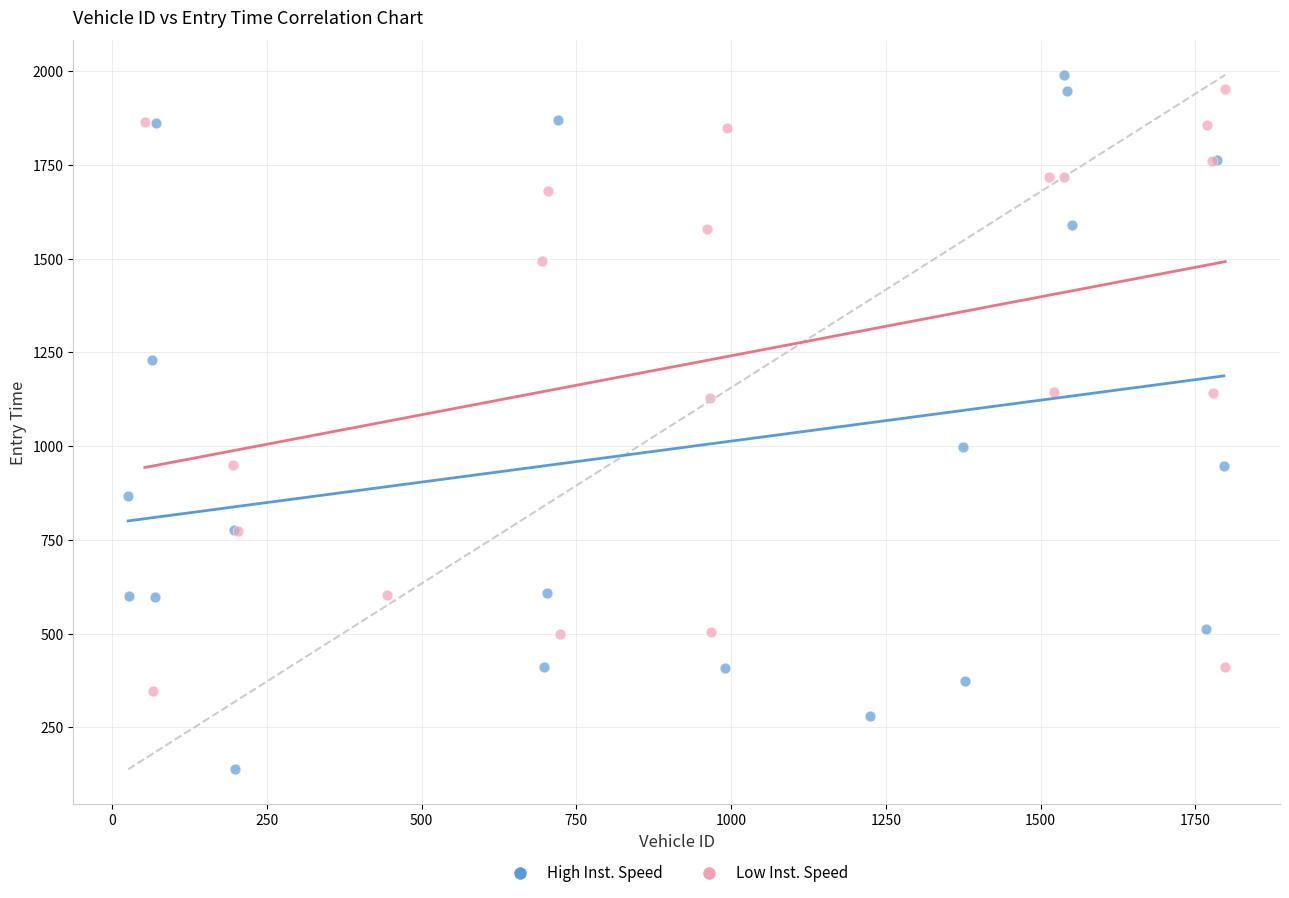

Which series has the largest Y range (max minus min)?

High Inst. Speed